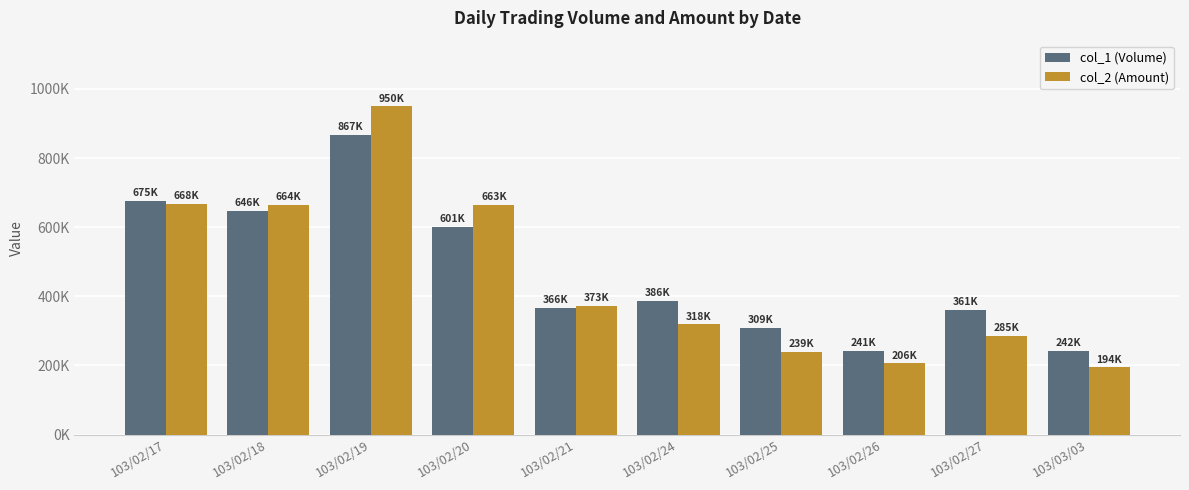

Reading left to right, list all the values displayed in this chart.

col_1 (Volume): 103/02/17=675000	103/02/18=646000	103/02/19=867000	103/02/20=601000	103/02/21=366000	103/02/24=386000	103/02/25=309000	103/02/26=241000	103/02/27=361000	103/03/03=242000
col_2 (Amount): 103/02/17=668120	103/02/18=663960	103/02/19=949660	103/02/20=663450	103/02/21=372760	103/02/24=318390	103/02/25=239330	103/02/26=205600	103/02/27=284820	103/03/03=194450